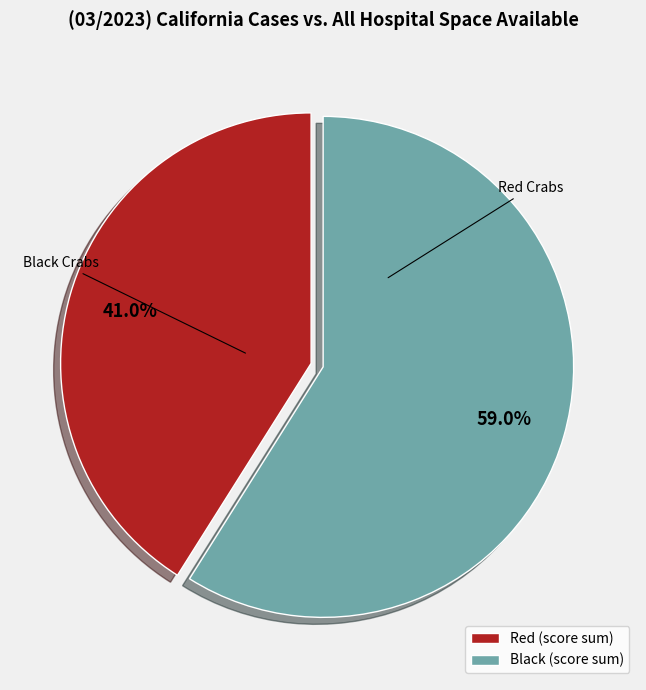

Is there any slice that represents more than half of the pie?

Yes